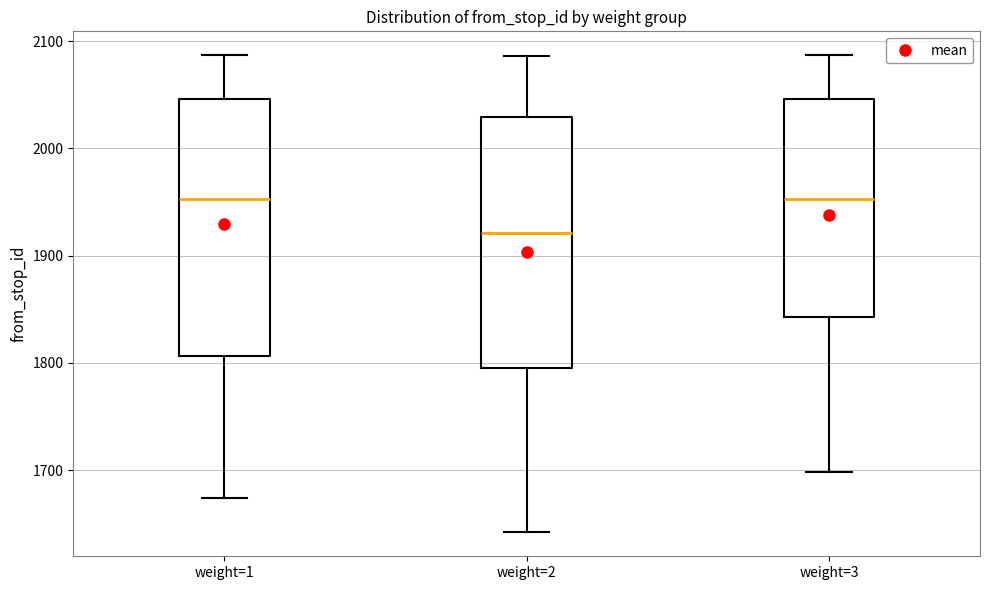

Which box has the lowest median line?

weight=2